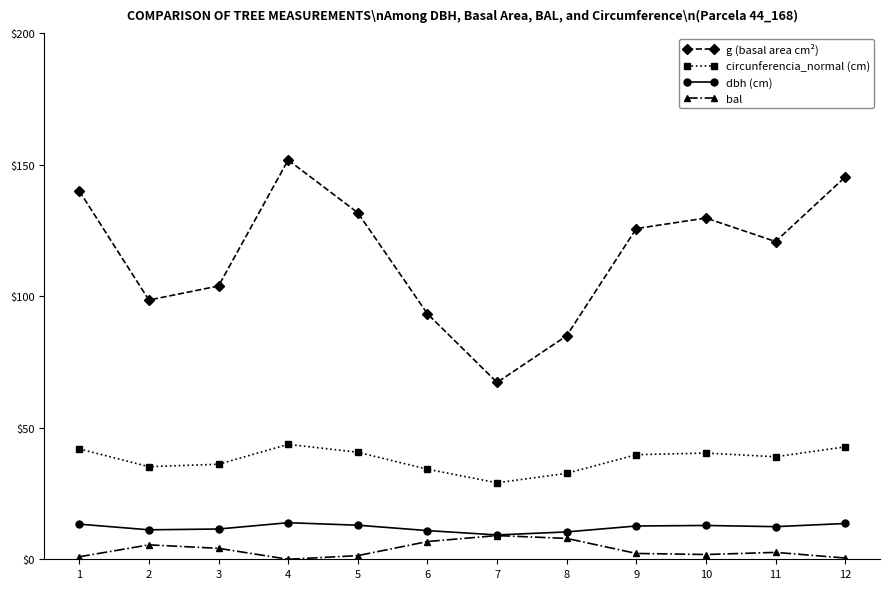

True or false: g (basal area cm²) has a value of 120.8 at 11.

True